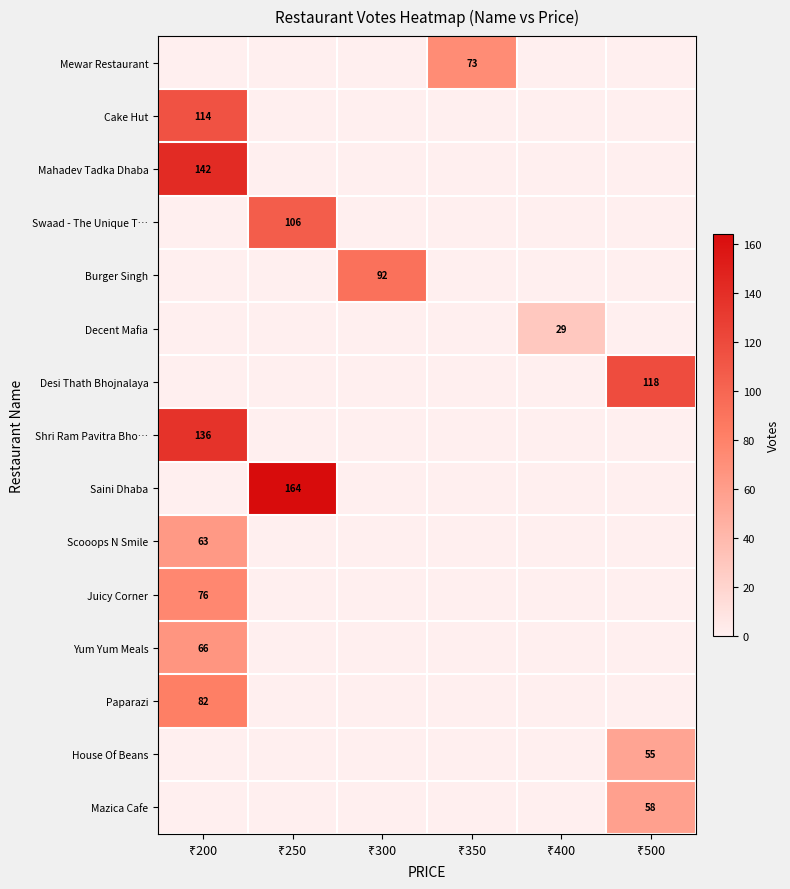

Is the value of Yum Yum Meals at ₹300 greater than the value of Mahadev Tadka Dhaba at ₹500?

No